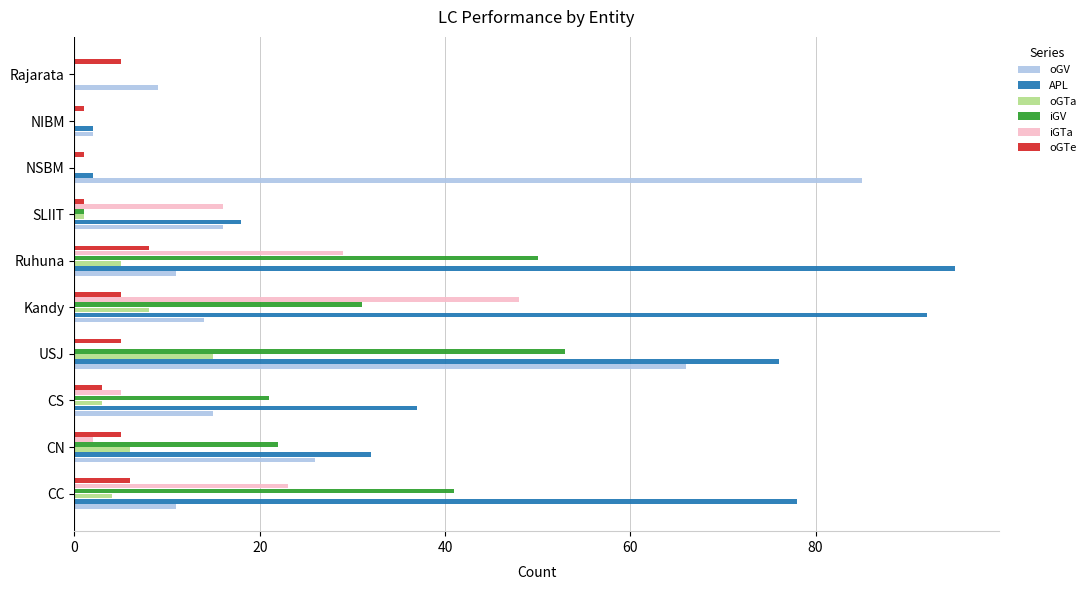

True or false: oGTe has a value of 6 at CC.

True